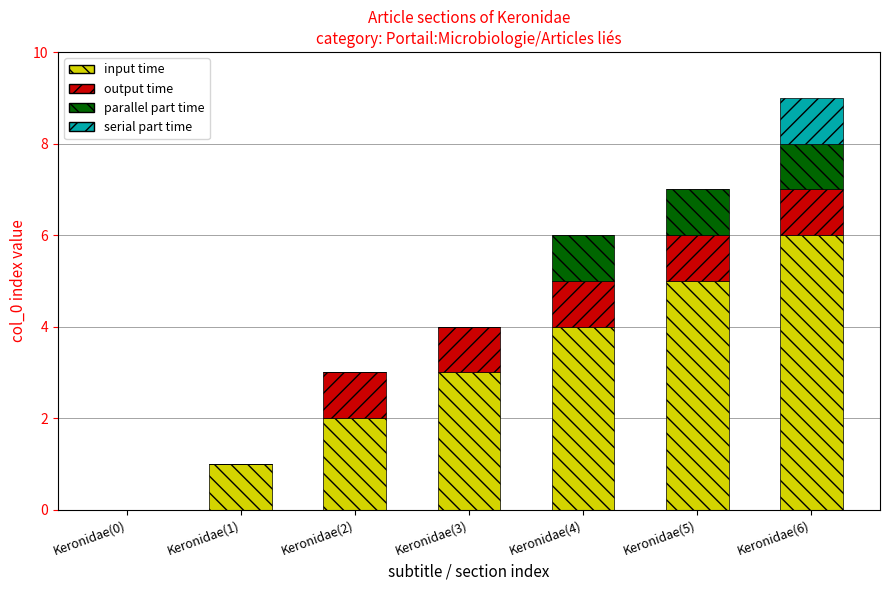

Which category has the highest value in the input time series?

Keronidae(6)